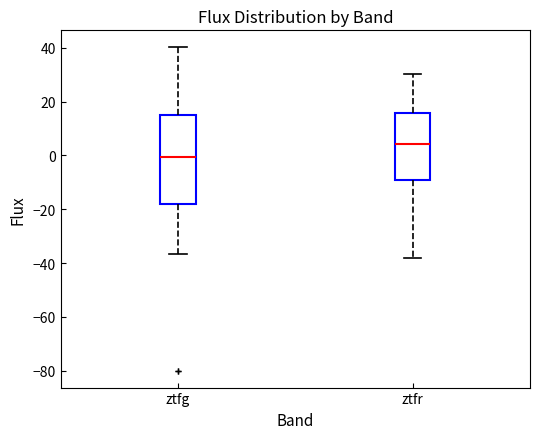

Which box's median line is the lowest?

ztfg